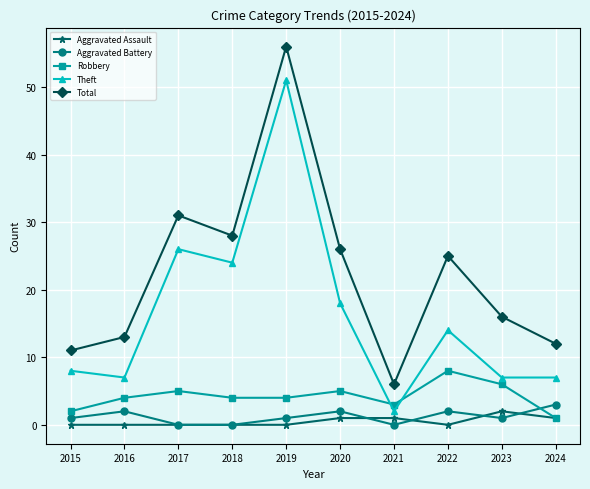

At which category is the sum across all series the highest?

2019